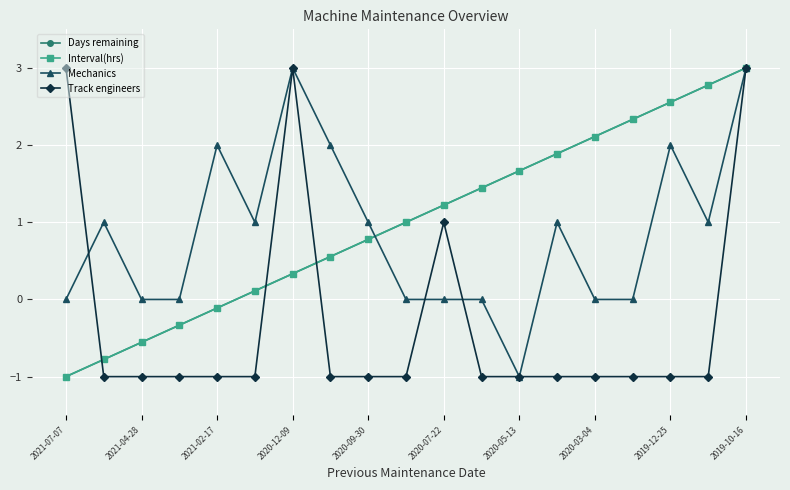

What is the highest value of the Mechanics series?

3.0